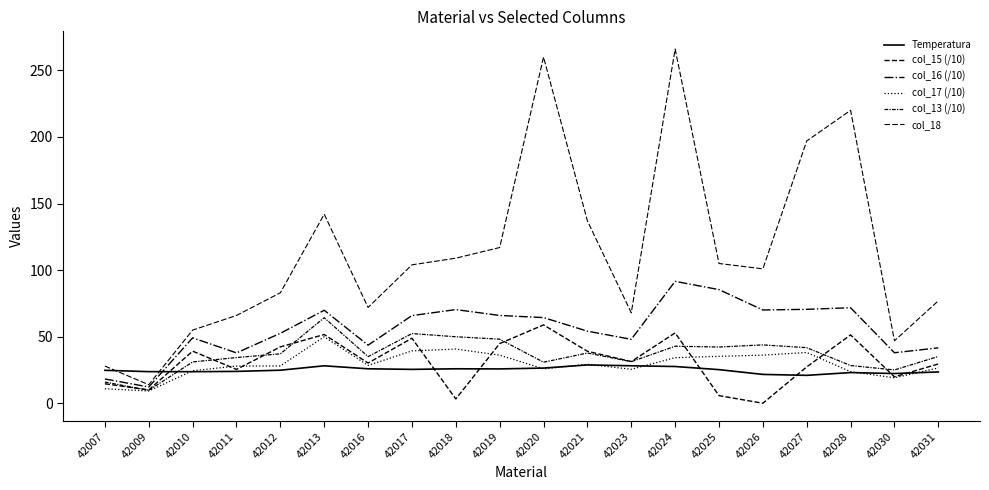

What is the minimum value shown in the chart?

0.1